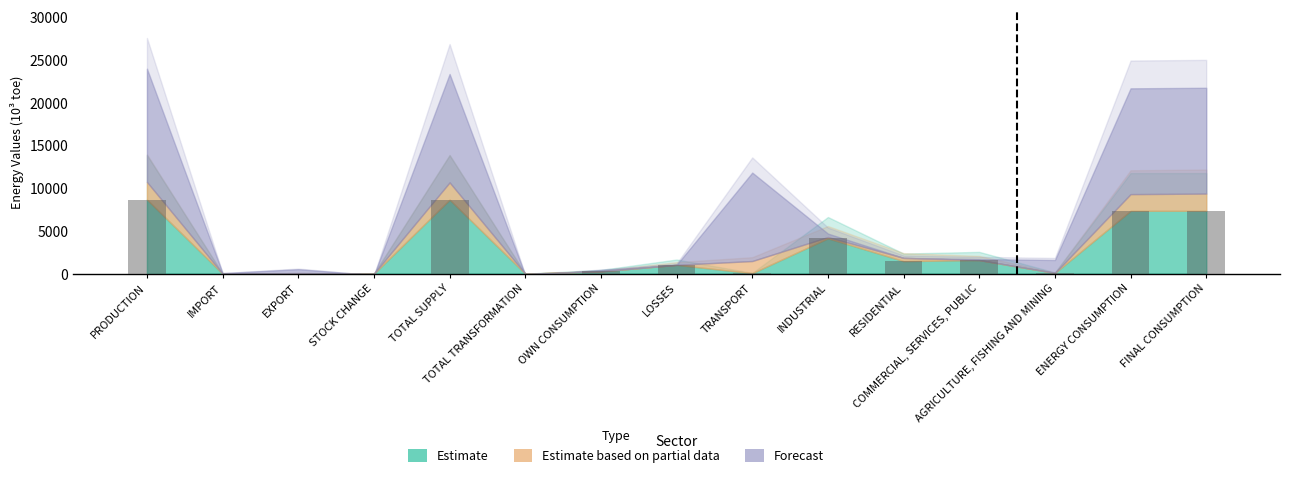

What is the maximum value shown in the chart?

8683.4